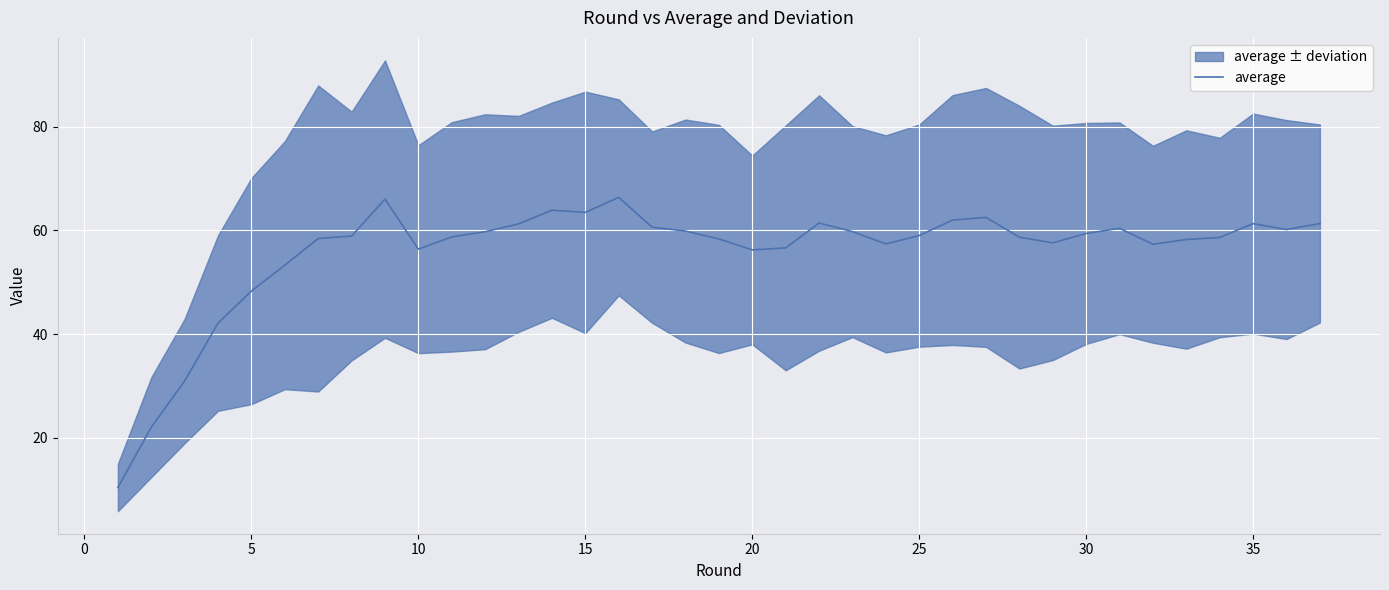

What is the lowest value of the average series?

10.5